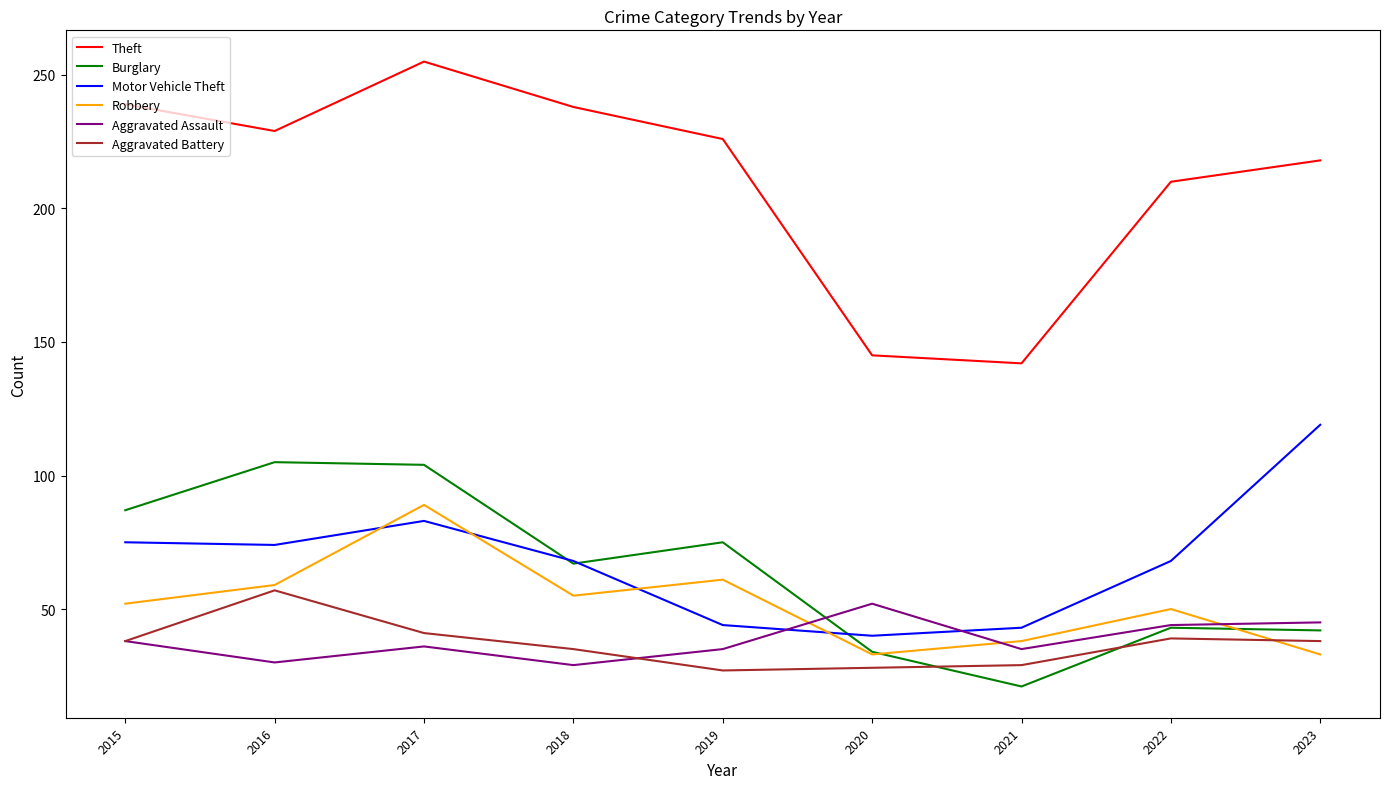

The Robbery series shows 10 at 2021. True or false?

False